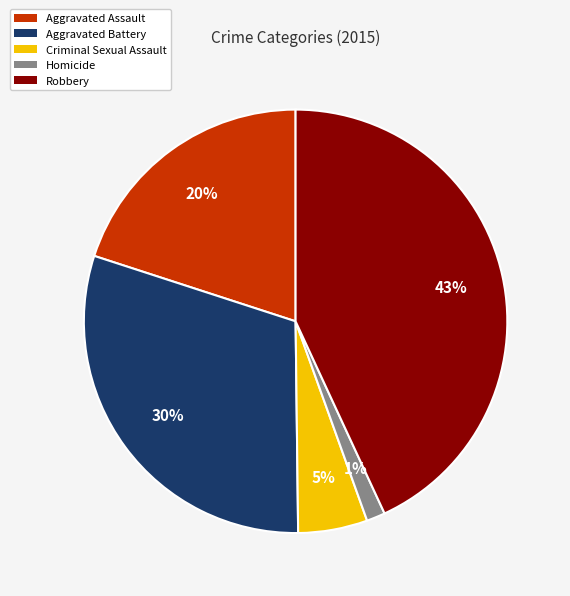

Which has a higher value, Aggravated Battery or Aggravated Assault?

Aggravated Battery